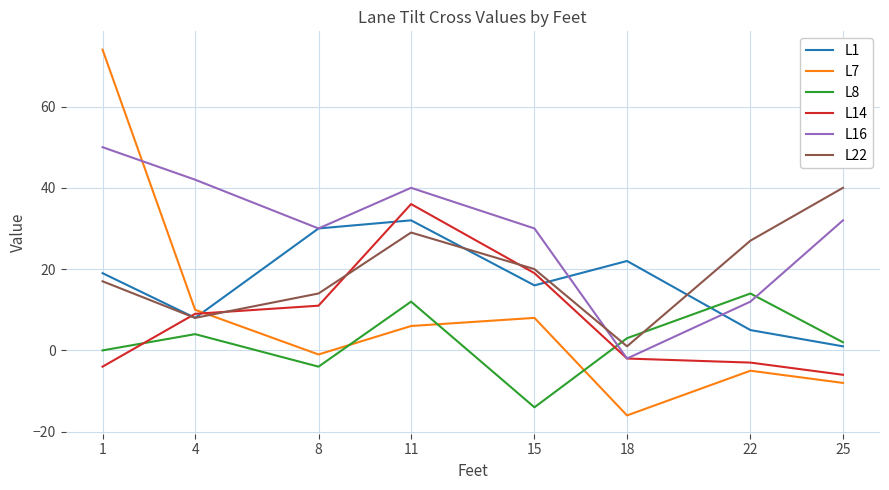

The L22 series shows 12 at 11. True or false?

False